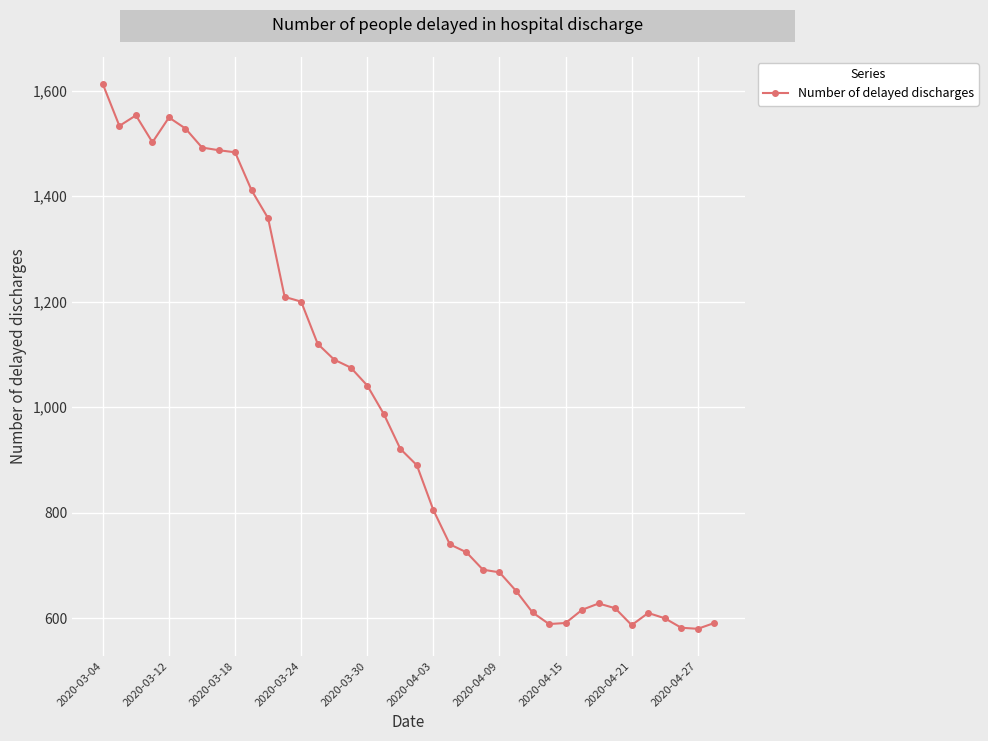

What is the value of the 23rd point from the left?

725